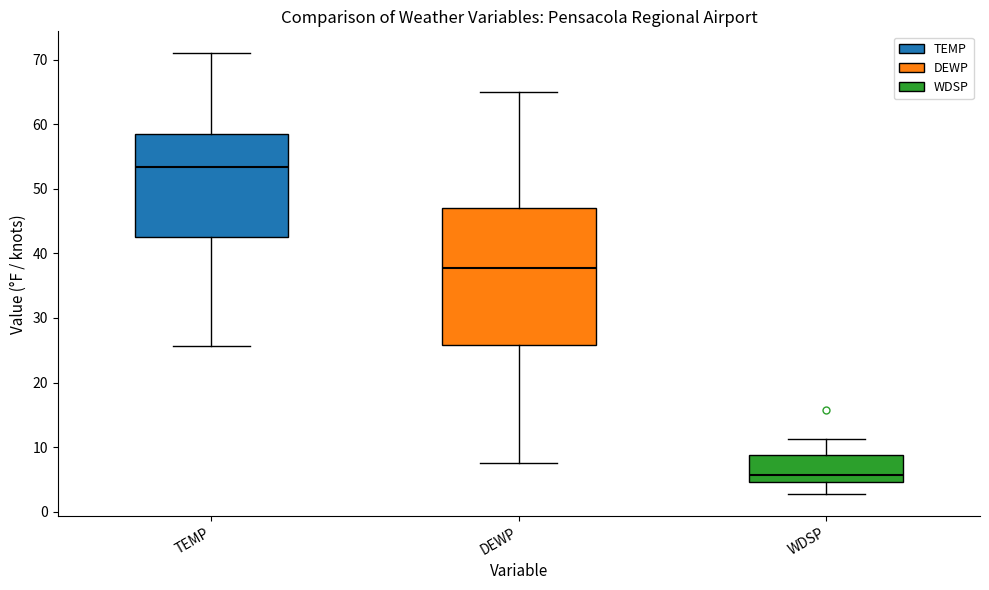

Which box's median line is the lowest?

WDSP